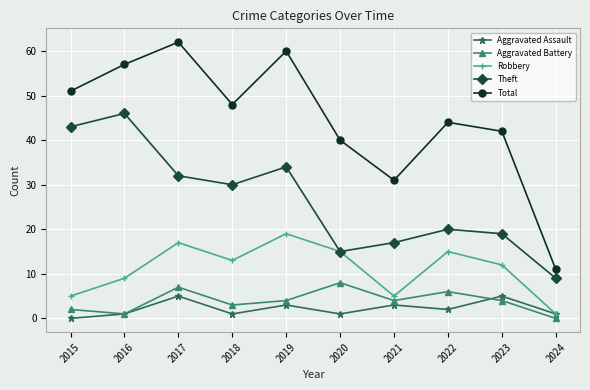

Rank the categories by Theft value from lowest to highest.

2024, 2020, 2021, 2023, 2022, 2018, 2017, 2019, 2015, 2016